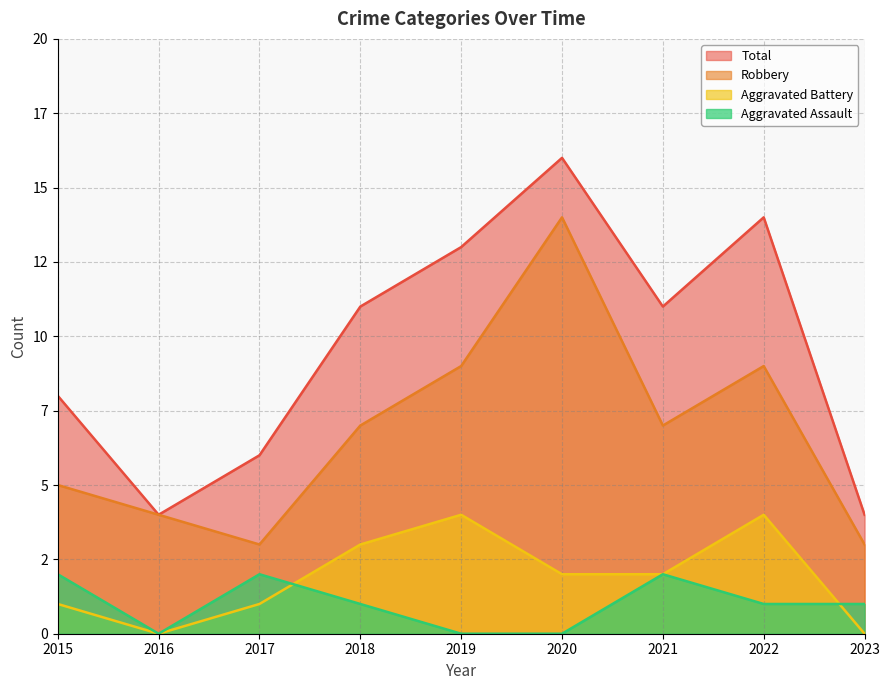

True or false: Aggravated Battery has more than 2 interior local peaks.

False